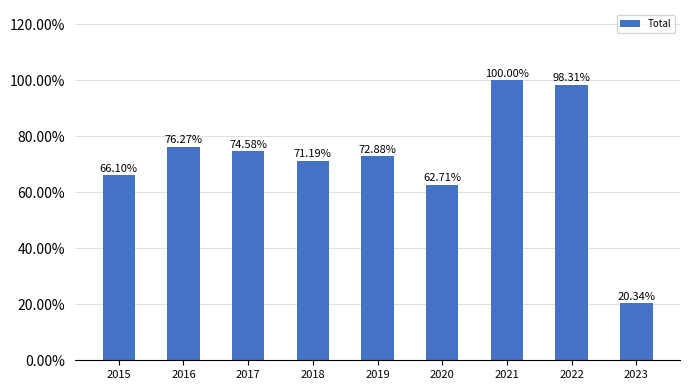

Rank the categories by value from highest to lowest.

2021, 2022, 2016, 2017, 2019, 2018, 2015, 2020, 2023